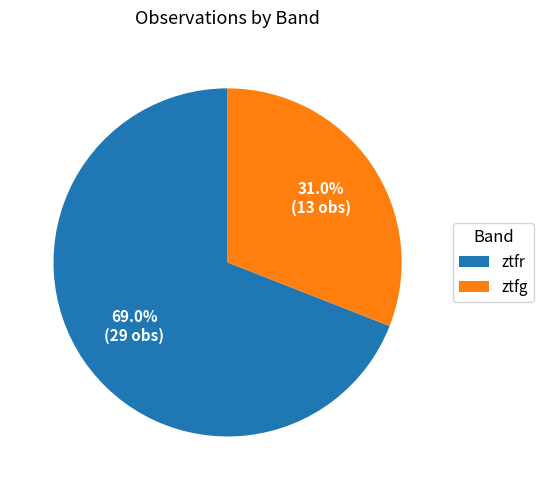

What is the smallest slice in the pie chart?

ztfg